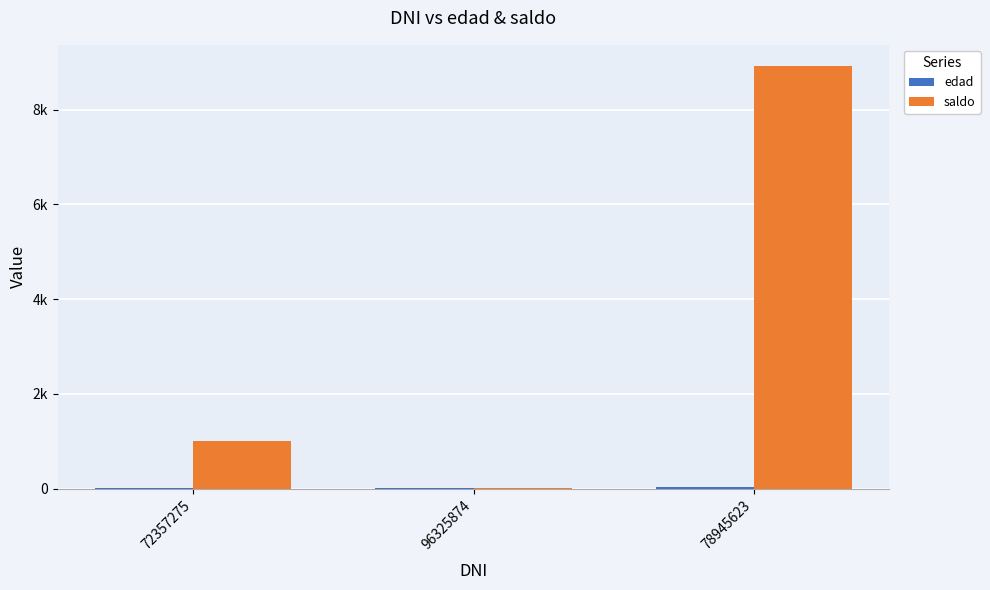

Does the chart contain stacked bars?

No